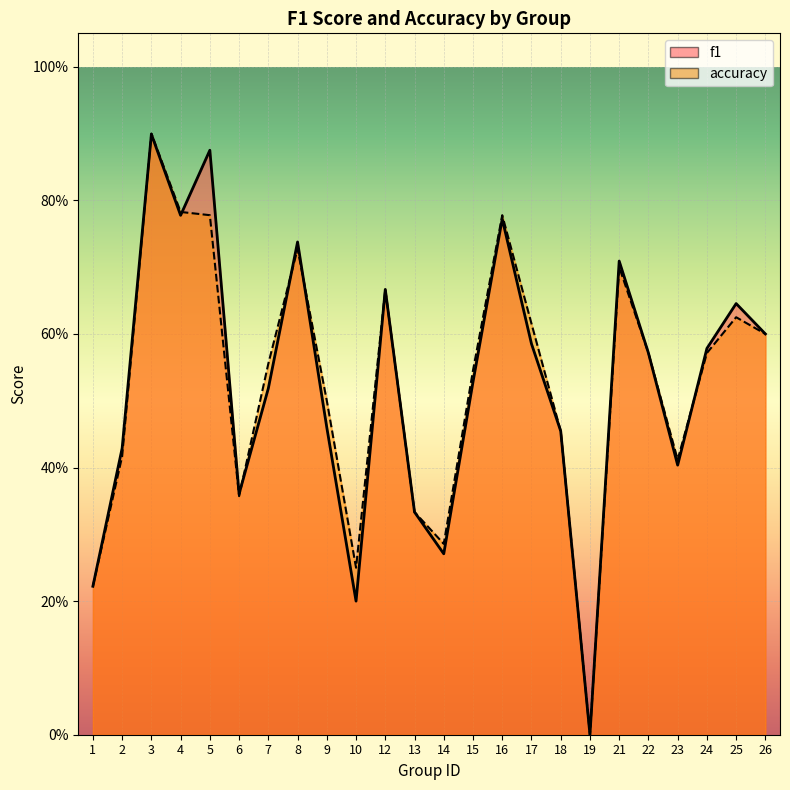

Rank the series by their average value, from lowest to highest.

f1, accuracy